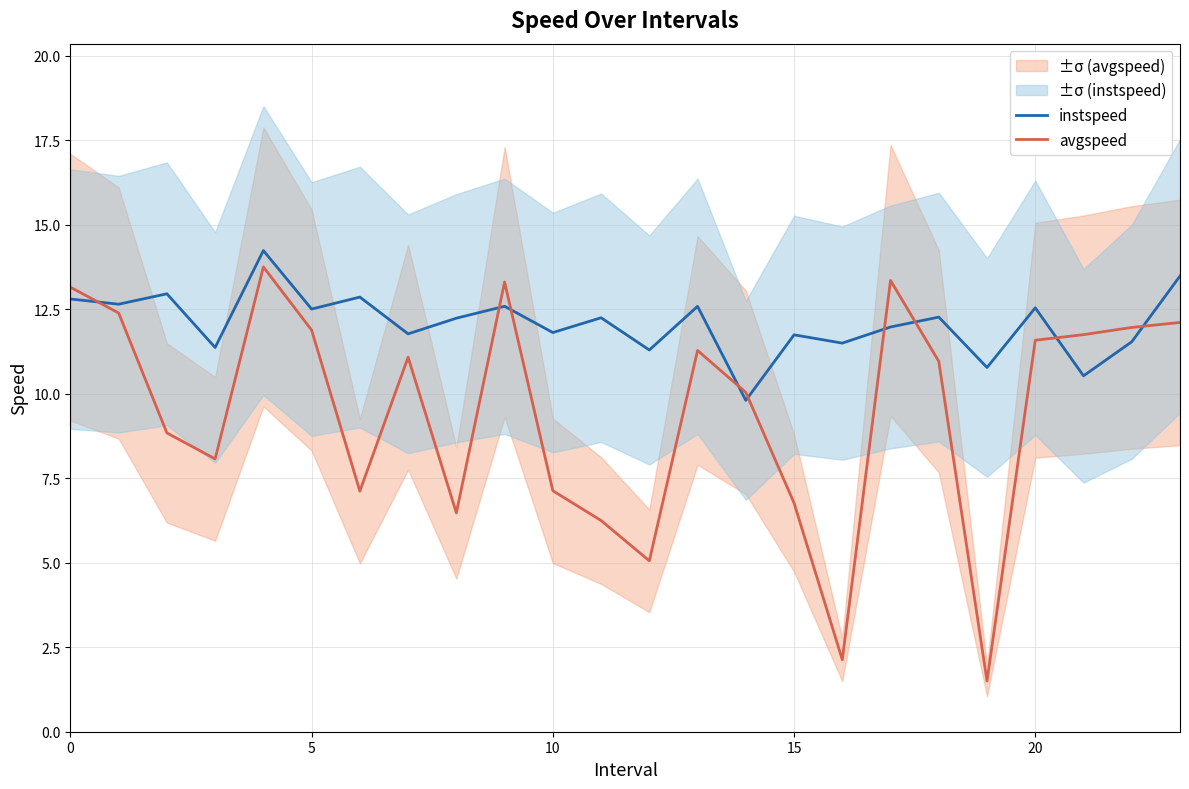

Reading left to right, extract all data points from this chart.

instspeed: 12.8	12.7	13.0	11.4	14.2	12.5	12.9	11.8	12.2	12.6	11.8	12.3	11.3	12.6	9.8	11.7	11.5	12.0	12.3	10.8	12.5	10.5	11.5	13.5
avgspeed: 13.2	12.4	8.8	8.1	13.8	11.9	7.1	11.1	6.5	13.3	7.1	6.3	5.1	11.3	10.0	6.8	2.1	13.4	11.0	1.5	11.6	11.8	12.0	12.1